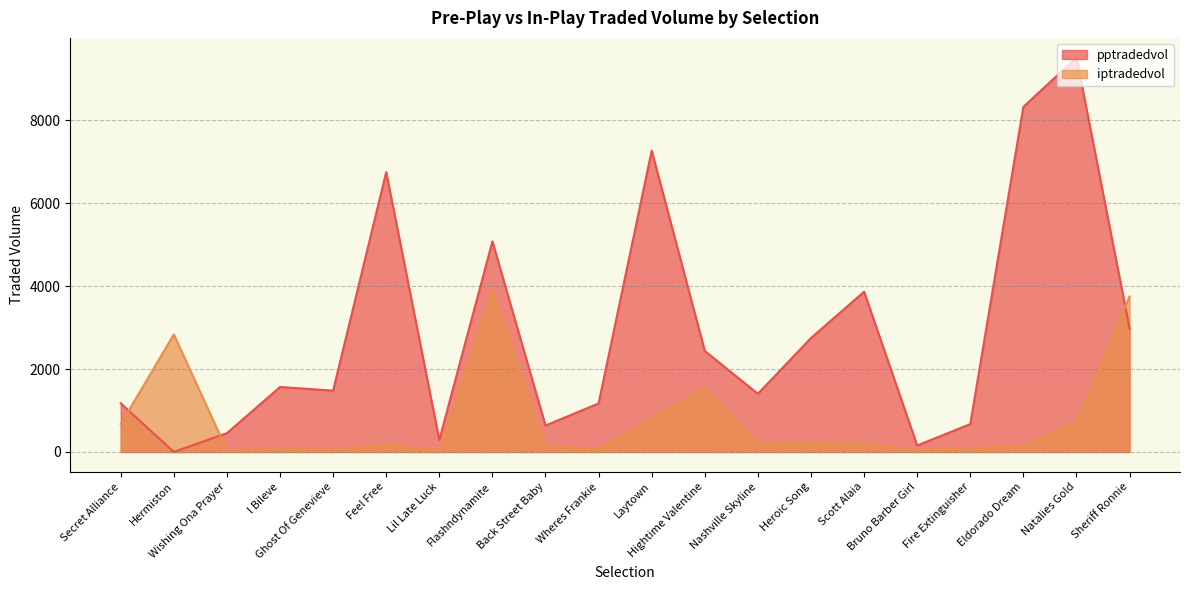

Rank the series at Natalies Gold from lowest to highest value.

iptradedvol, pptradedvol